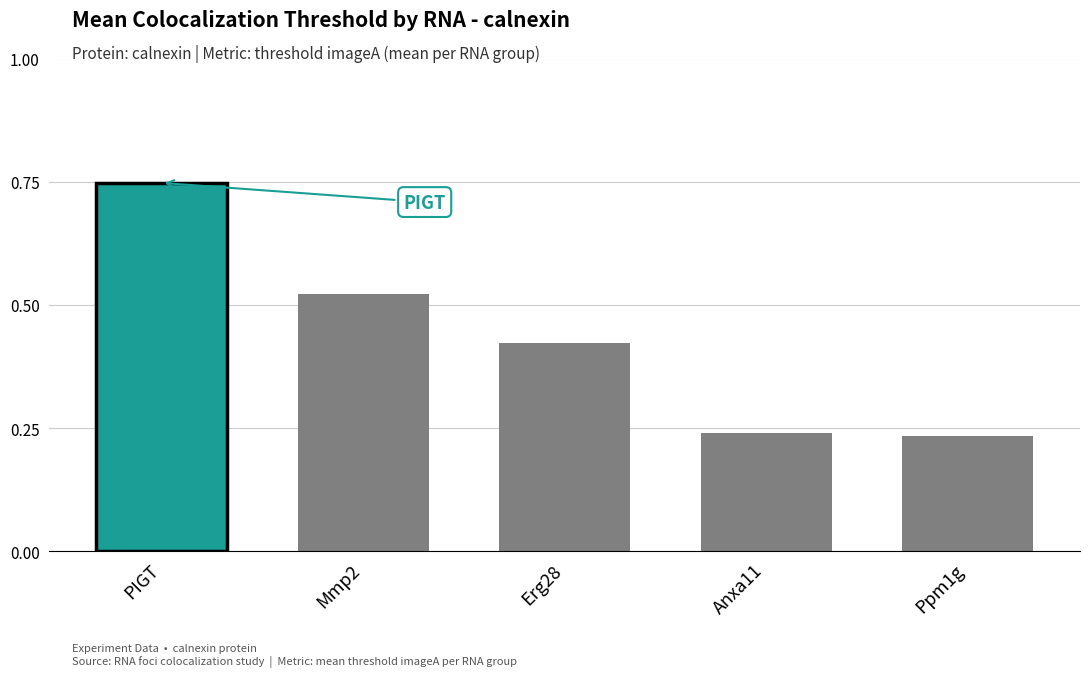

What position from the left is PIGT?

1